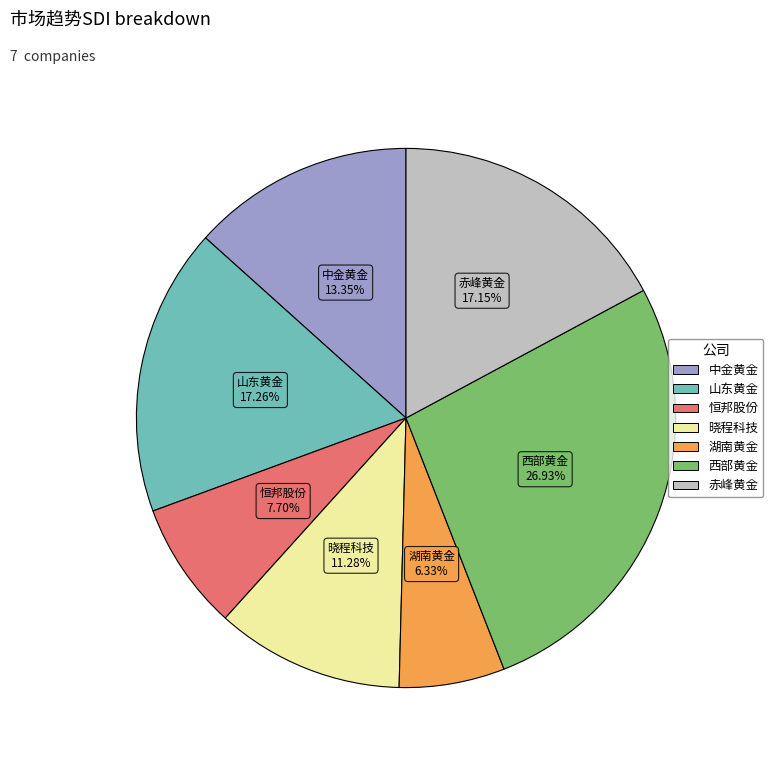

Is there any slice that represents more than half of the pie?

No